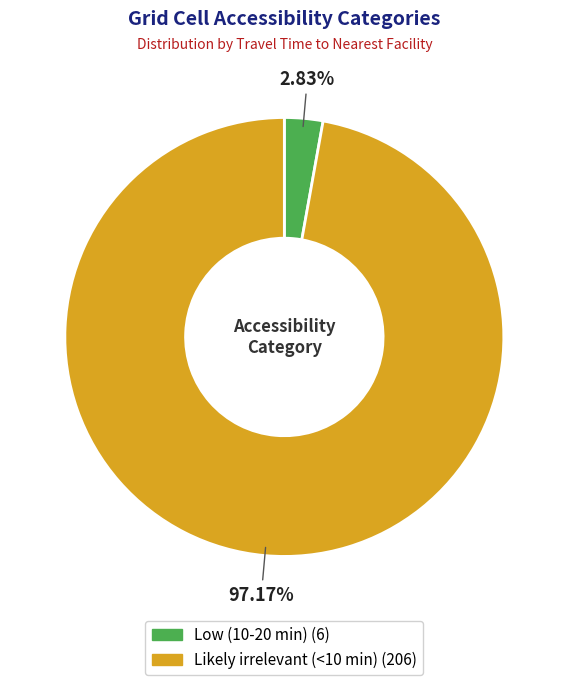

Which has a higher value, Likely irrelevant (<10 min) or Low (10-20 min)?

Likely irrelevant (<10 min)